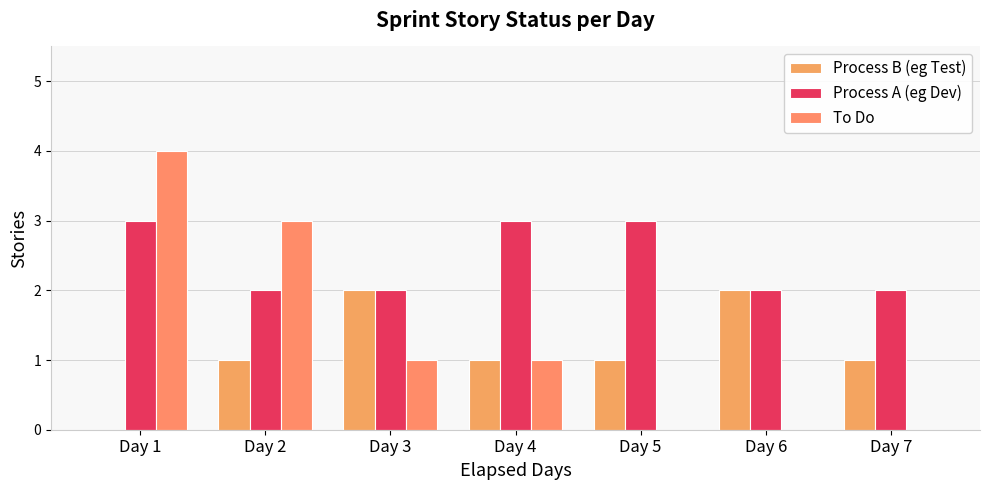

How many groups of bars are there?

7